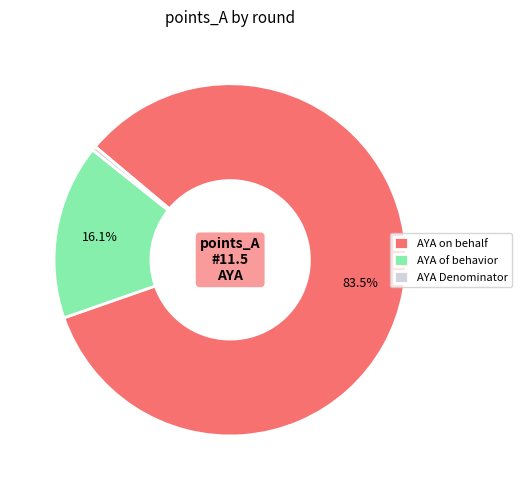

Count the number of slices in the pie.

3